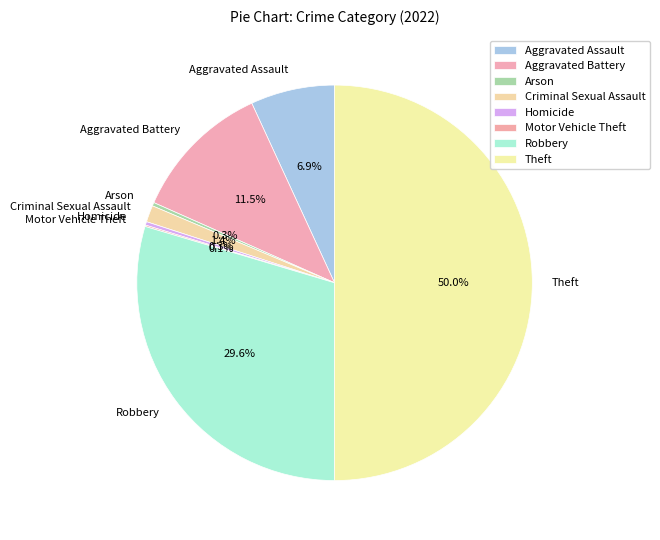

What is the largest slice in the pie chart?

Theft